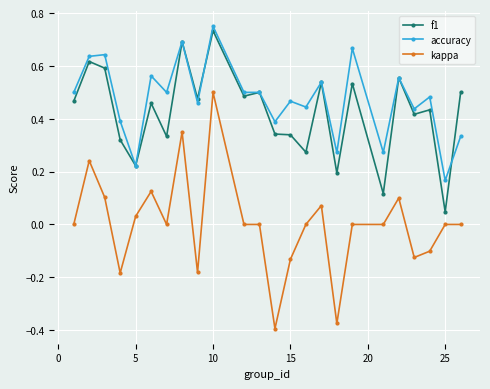

How many lines are shown in the chart?

3